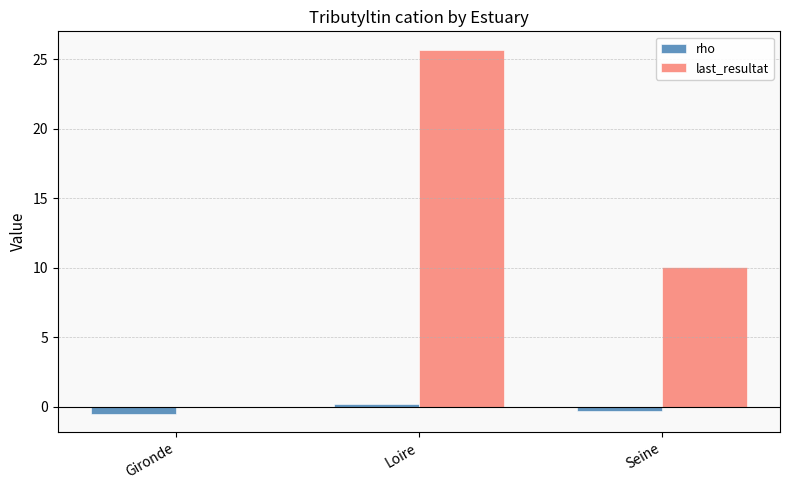

How many distinct data groups are displayed?

2